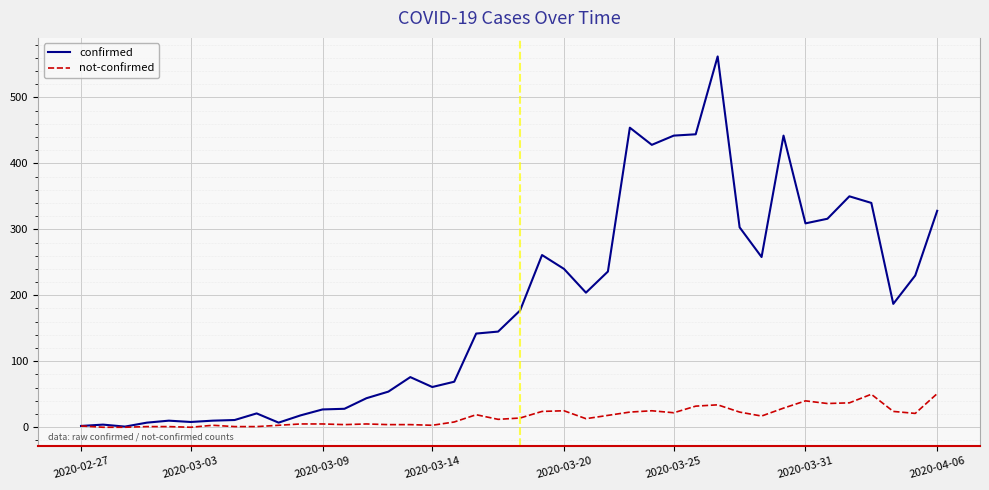

What is the highest value of the not-confirmed series?

51